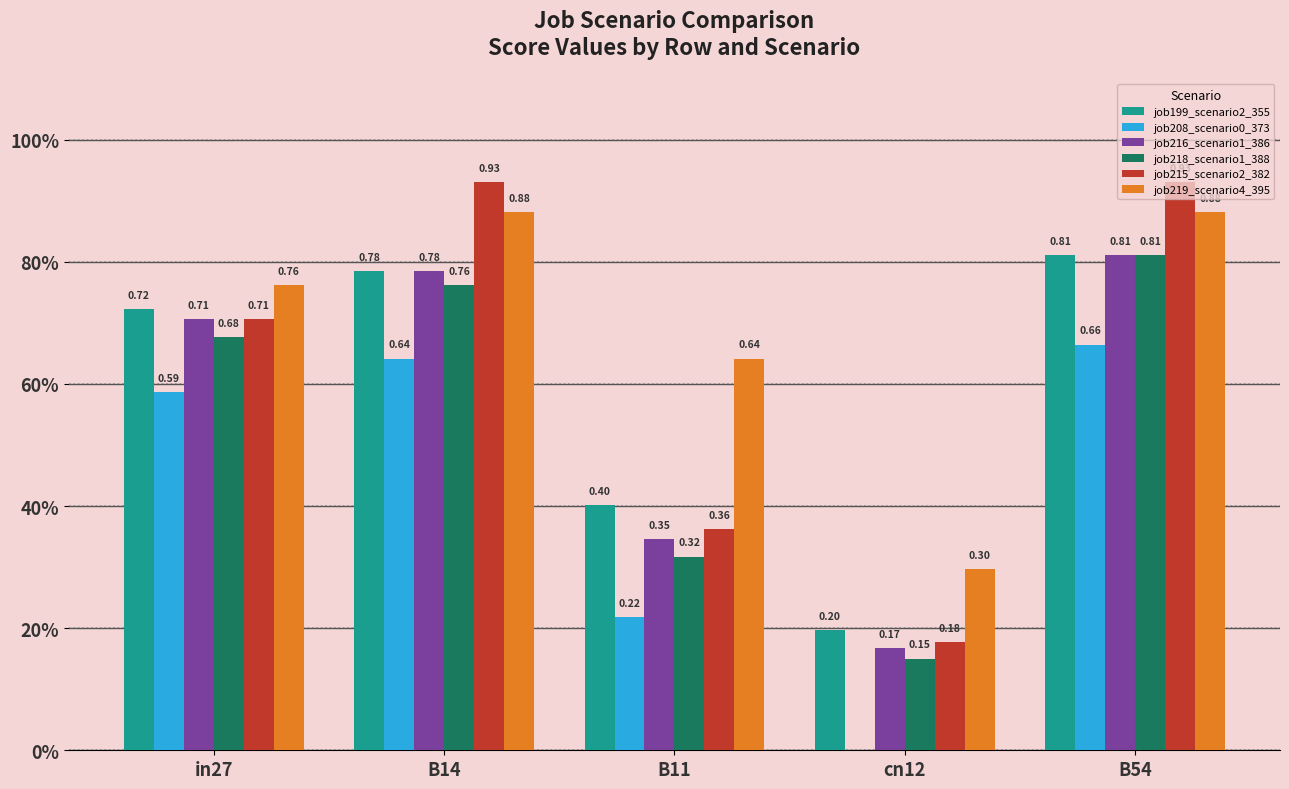

Are the bars horizontal?

No